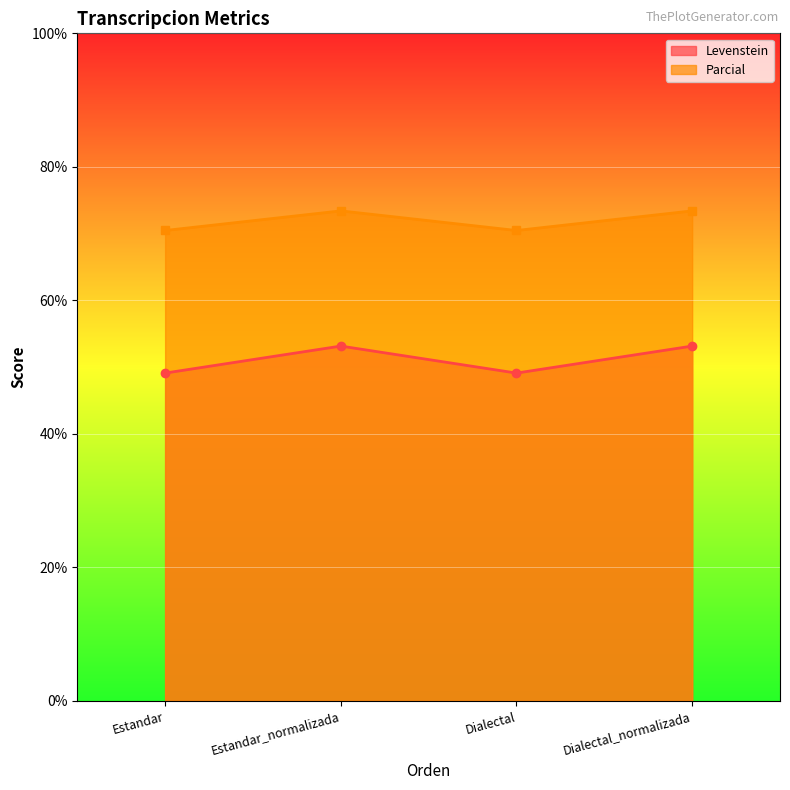

What is the maximum value for Levenstein?

53.2